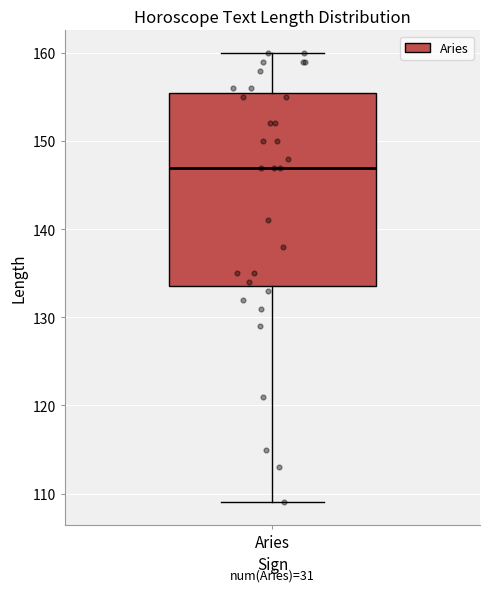

Read this box plot against the y-axis: the position of the median line, the range covered by the box, and the ends of both whiskers. The values are not printed on the chart, so give them approximately, as read against the axis.

median 147, box 134 to 156, whiskers 109 to 160